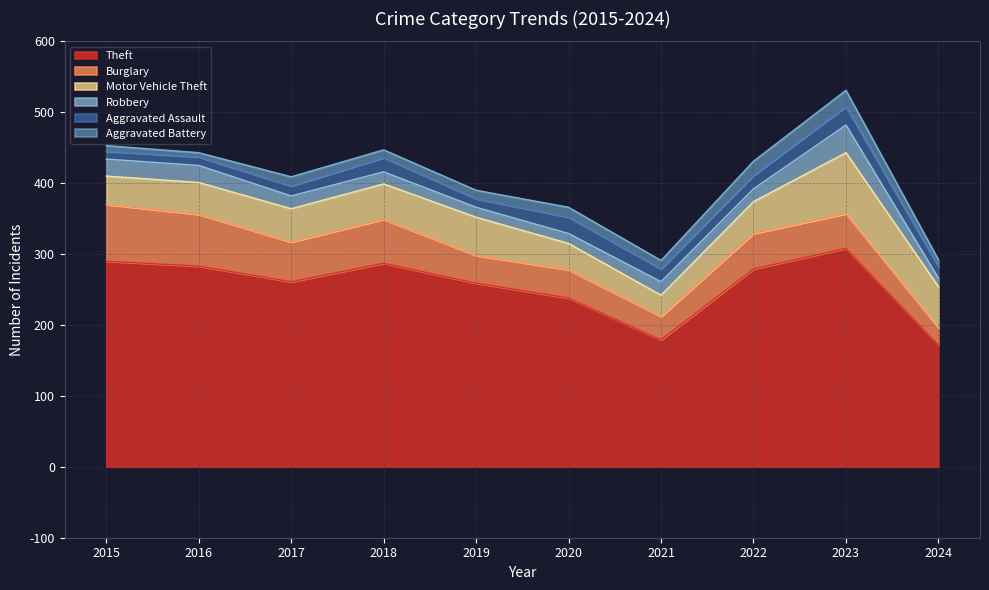

Reading left to right, transcribe all the data shown in this chart.

Theft: 2015=290	2016=283	2017=261	2018=287	2019=259	2020=238	2021=179	2022=279	2023=308	2024=172
Burglary: 2015=80	2016=73	2017=56	2018=62	2019=39	2020=40	2021=33	2022=50	2023=49	2024=24
Motor Vehicle Theft: 2015=40	2016=45	2017=47	2018=50	2019=54	2020=37	2021=30	2022=45	2023=86	2024=58
Robbery: 2015=24	2016=24	2017=18	2018=17	2019=14	2020=14	2021=19	2022=18	2023=39	2024=12
Aggravated Assault: 2015=11	2016=12	2017=14	2018=20	2019=12	2020=23	2021=18	2022=19	2023=26	2024=16
Aggravated Battery: 2015=8	2016=6	2017=13	2018=11	2019=12	2020=14	2021=12	2022=20	2023=23	2024=10